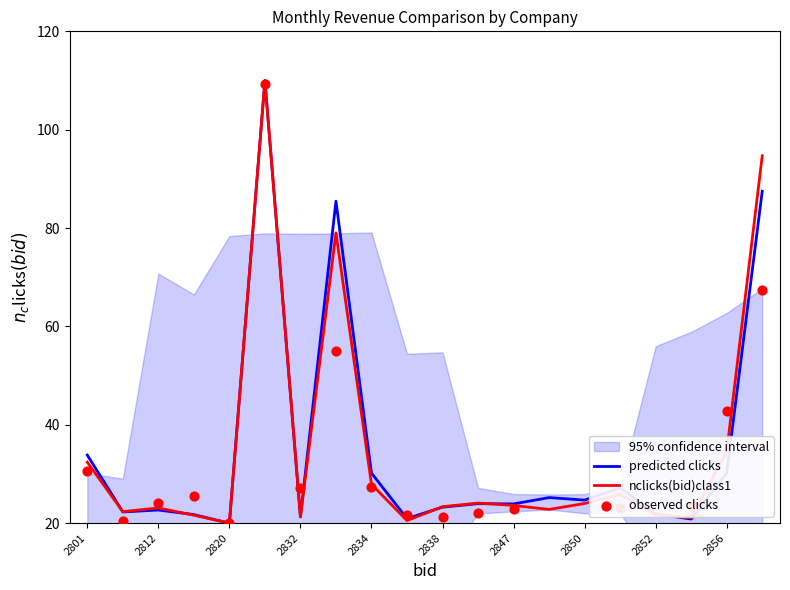

True or false: nclicks(bid)class1 has a value of 34.5 at 2856.

True